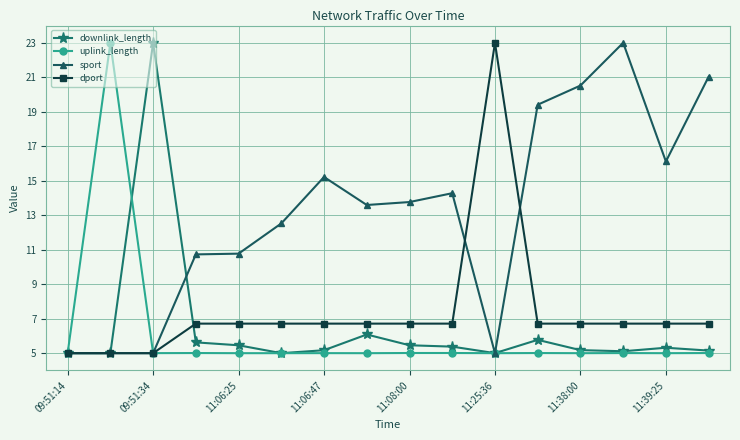

What is the highest value of the uplink_length series?

23.0